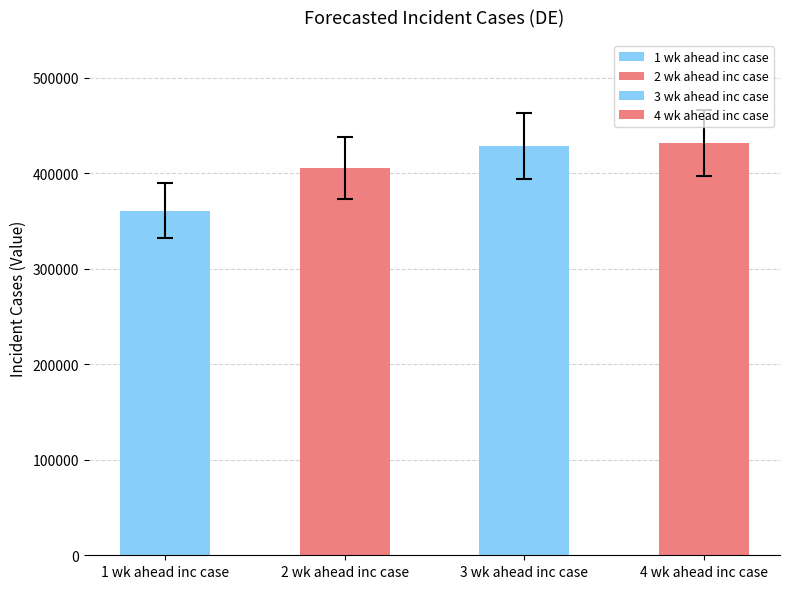

What position from the left is 1 wk ahead inc case?

1